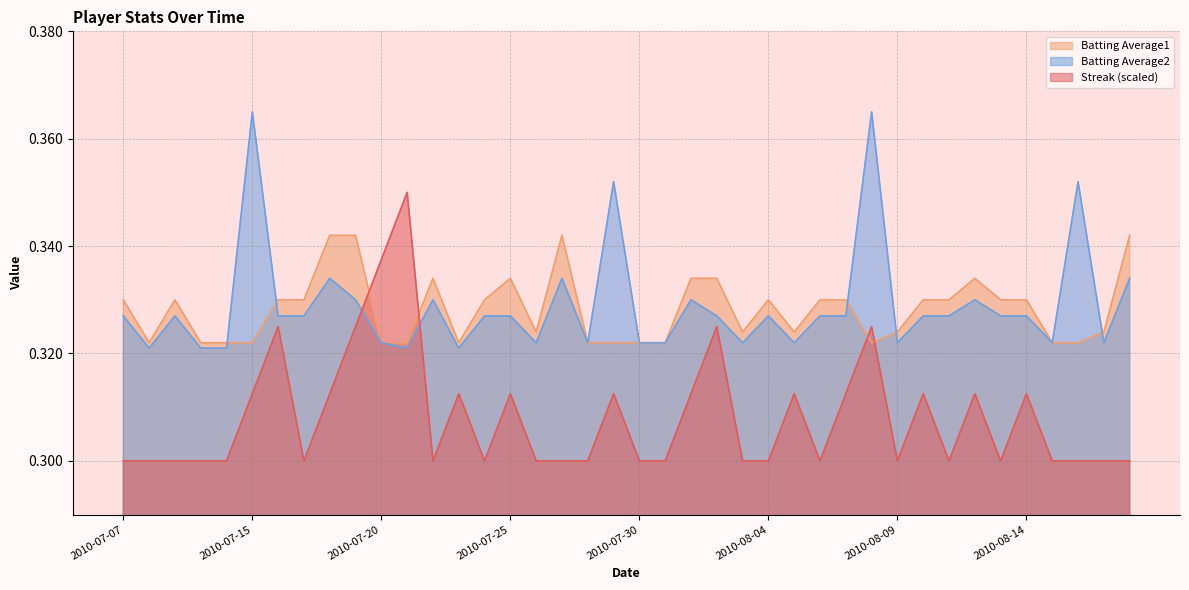

Does the chart display data point markers on the line(s)?

No